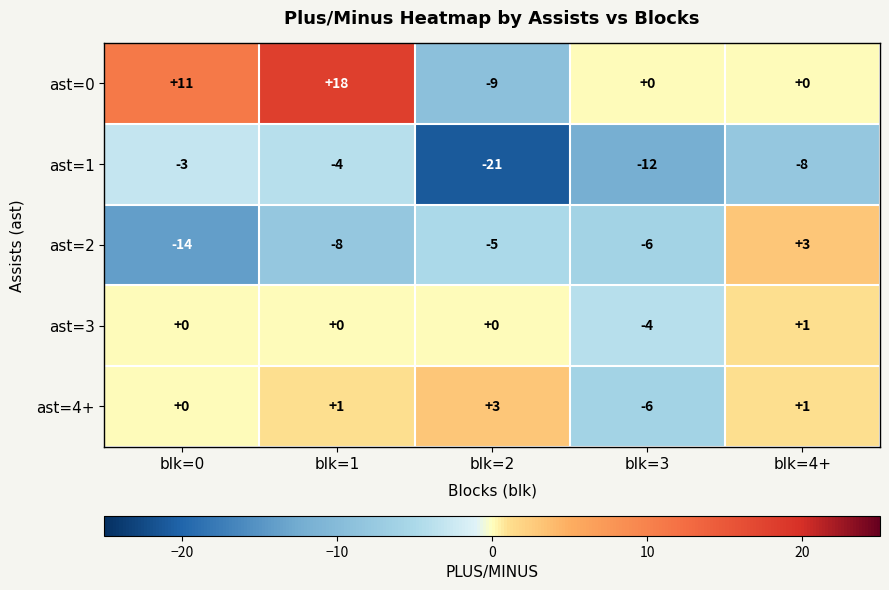

Which series has the largest range (max minus min)?

ast=0